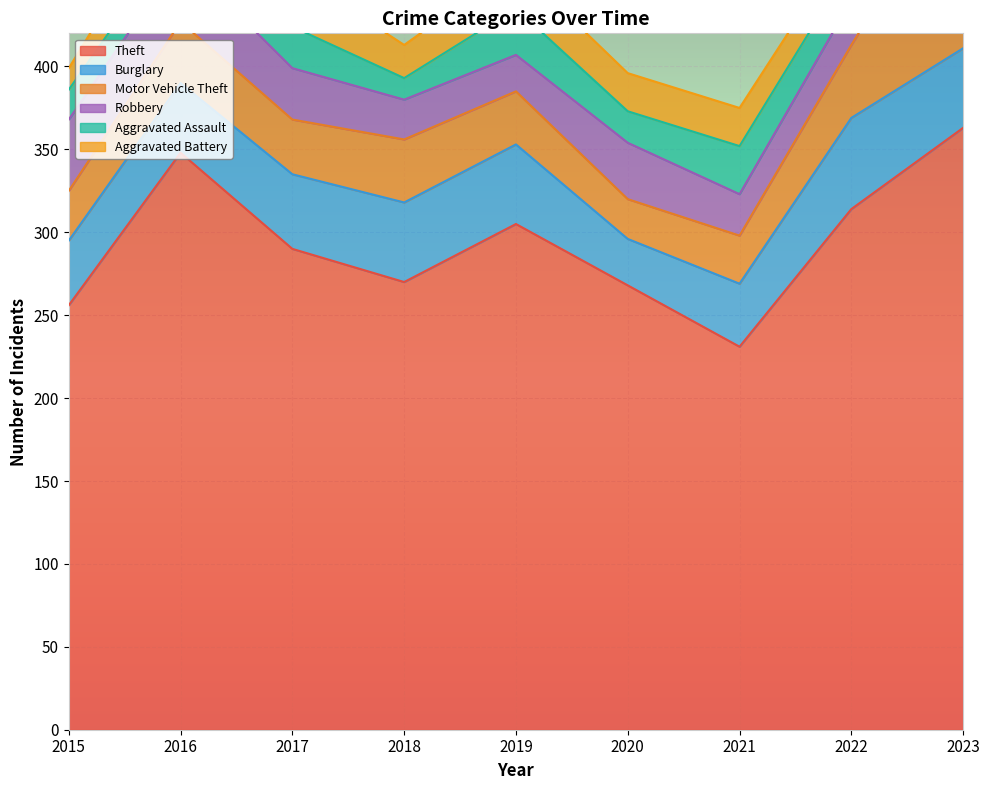

How many values in the Aggravated Battery series are below 23?

4